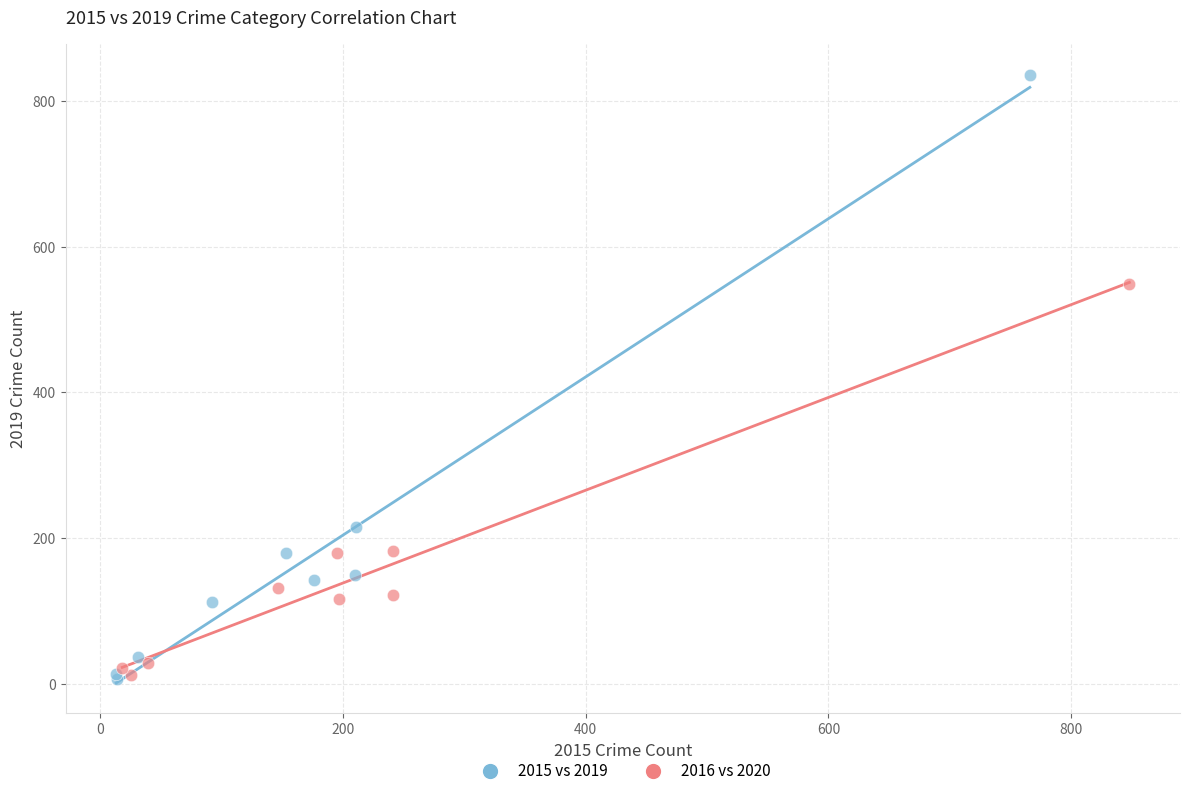

Which series reaches the maximum Y coordinate?

2015 vs 2019